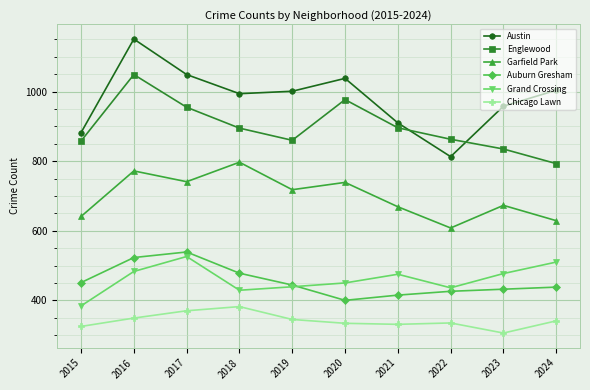

True or false: Garfield Park has more than 0 points higher than both neighbors.

True